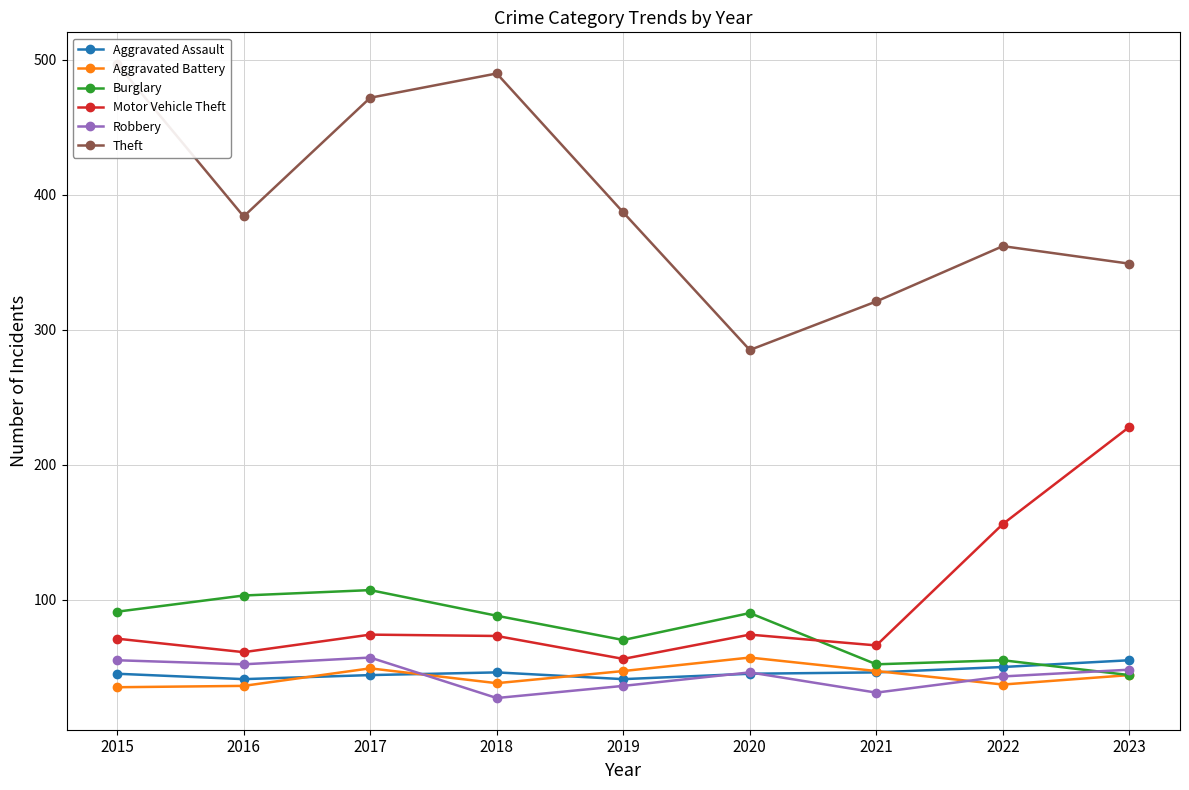

Where is the first local maximum for Robbery?

2017